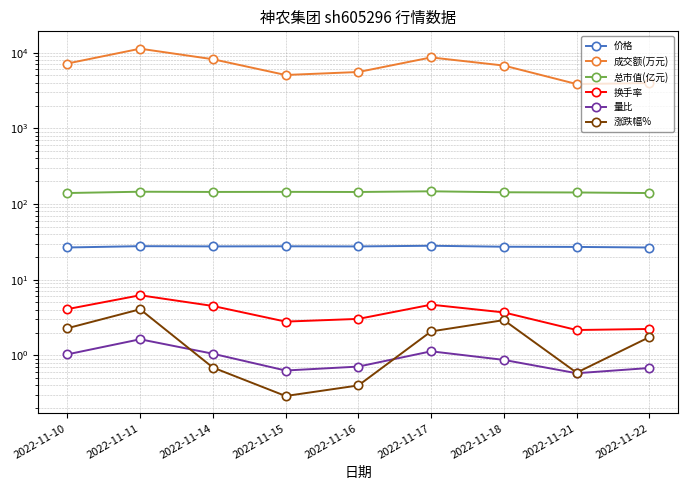

True or false: 价格 and 总市值(亿元) cross at least once.

False